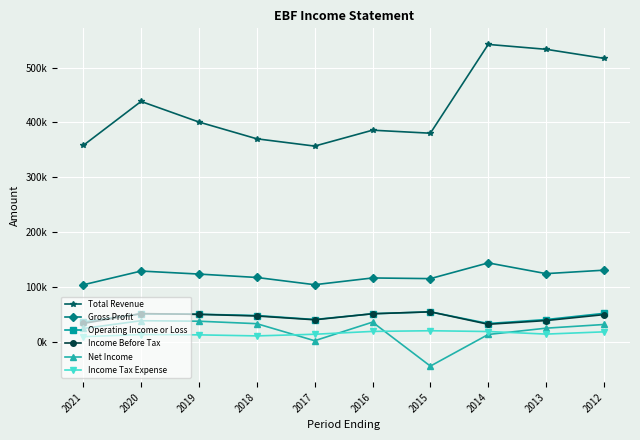

True or false: Net Income and Total Revenue intersect in this chart.

False